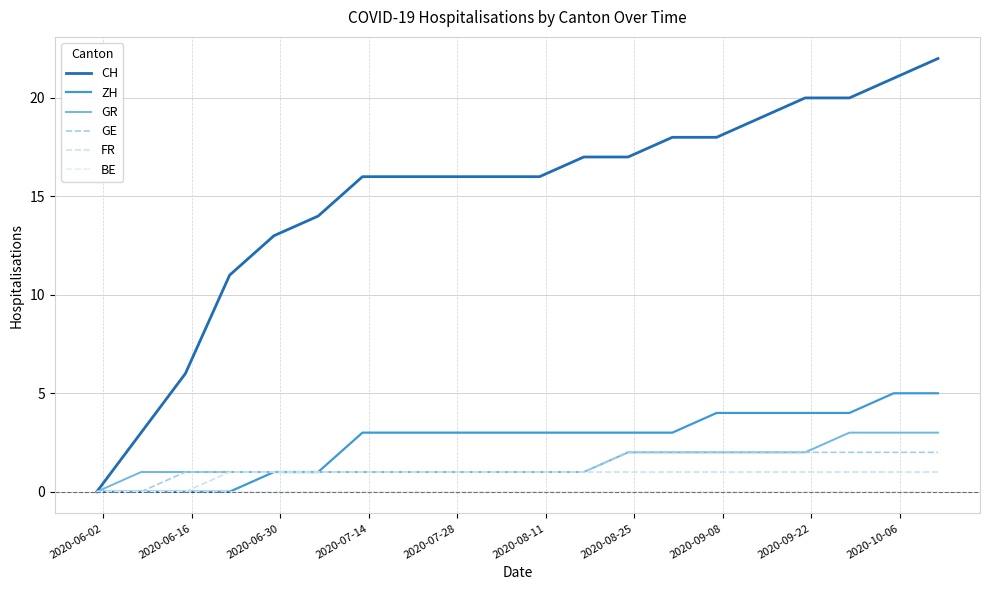

How many lines are shown in the chart?

6